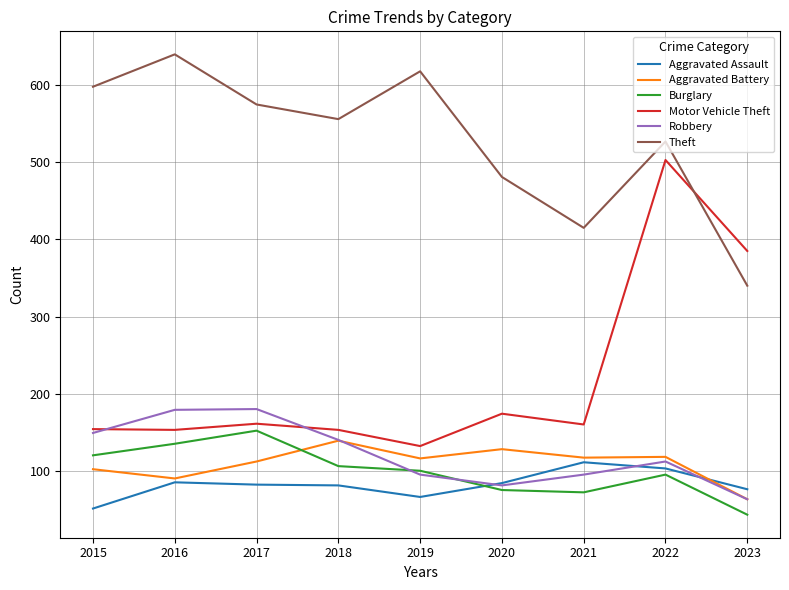

The value of Burglary at 2015 is 214. True or false?

False